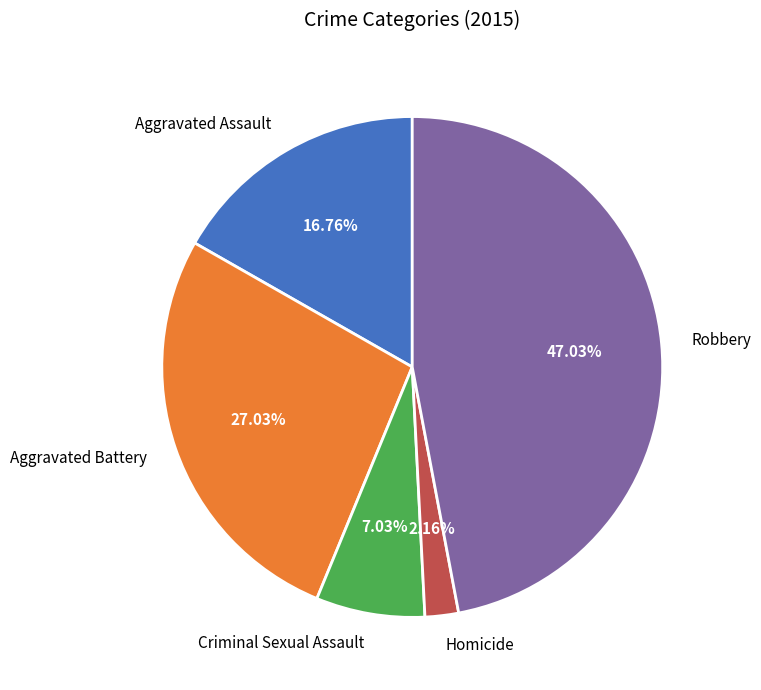

Which slice is the largest?

Robbery